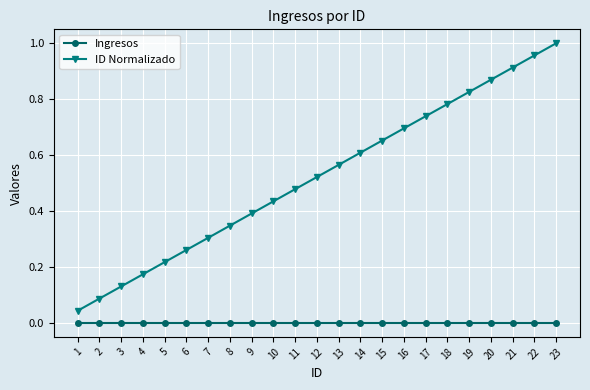

Which series has the largest total across all categories?

ID Normalizado